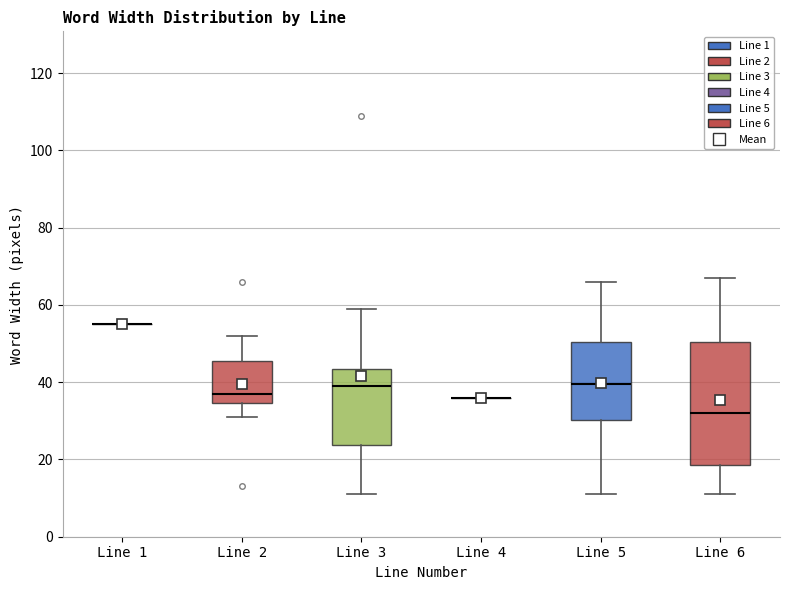

Reading left to right, read every box against the y-axis: the position of its median line, the range the box covers, and the ends of its whiskers. The values are not printed on the chart, so give them approximately, as read against the axis.

Line 1: box collapsed to a line at 56, whiskers 56 to 56
Line 2: median 38, box 34 to 46, whiskers 32 to 52
Line 3: median 40, box 24 to 44, whiskers 12 to 60
Line 4: box collapsed to a line at 36, whiskers 36 to 36
Line 5: median 40, box 30 to 50, whiskers 12 to 66
Line 6: median 32, box 18 to 50, whiskers 12 to 68